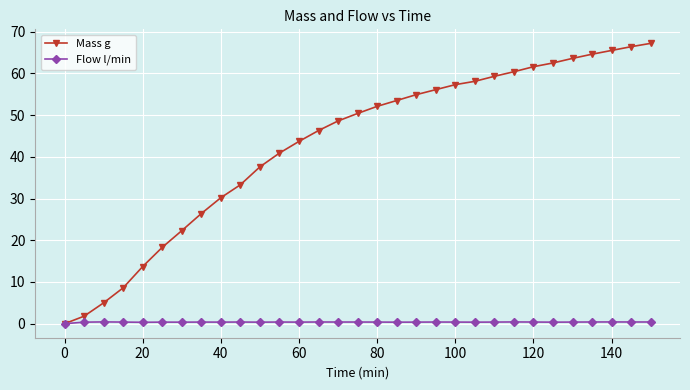

List the series in order of their peak value, highest first.

Mass g, Flow l/min